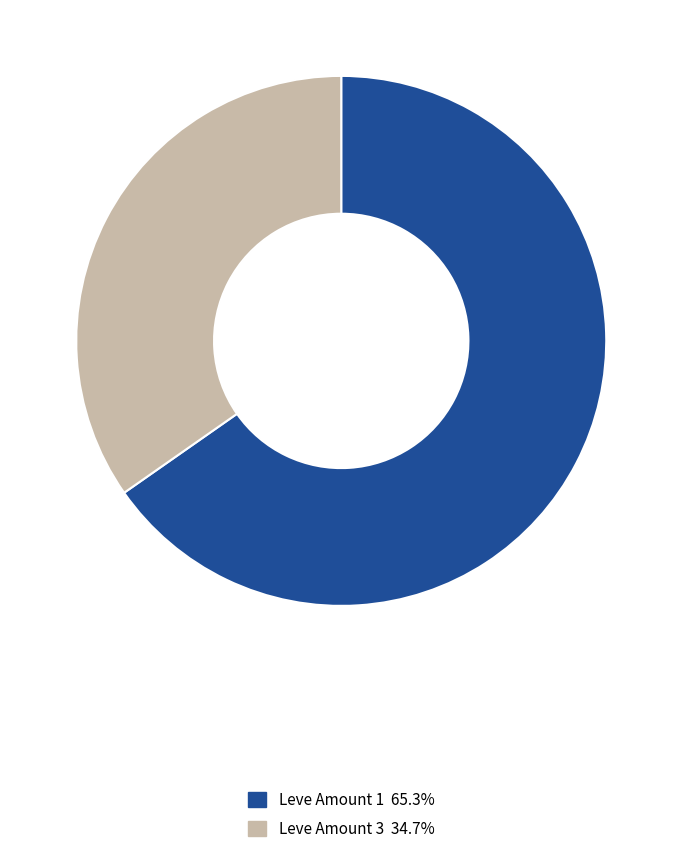

Is there any slice that represents more than half of the pie?

Yes